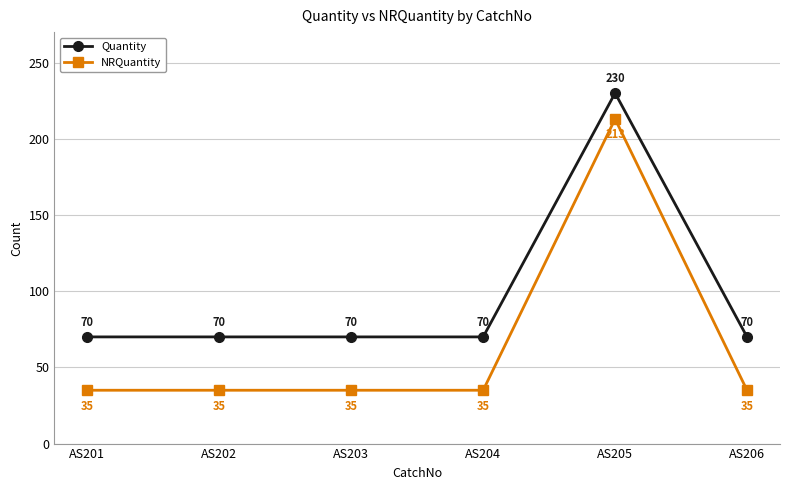

At which category does Quantity reach its first local peak?

AS205